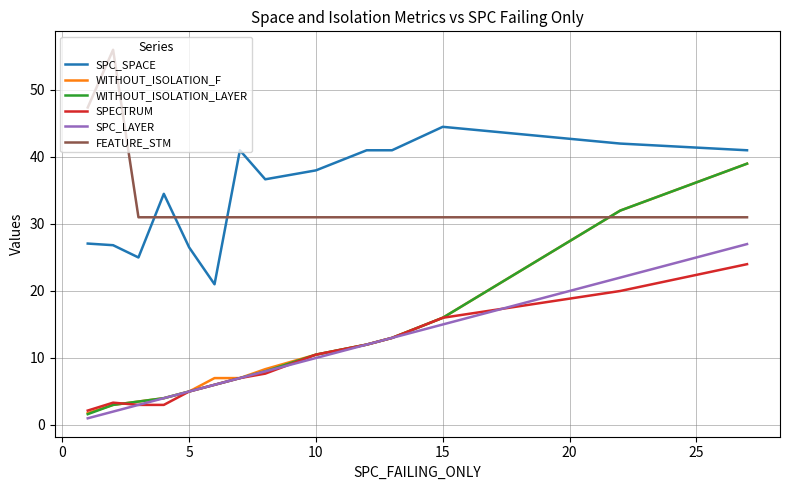

What is the lowest value of the SPECTRUM series?

2.2